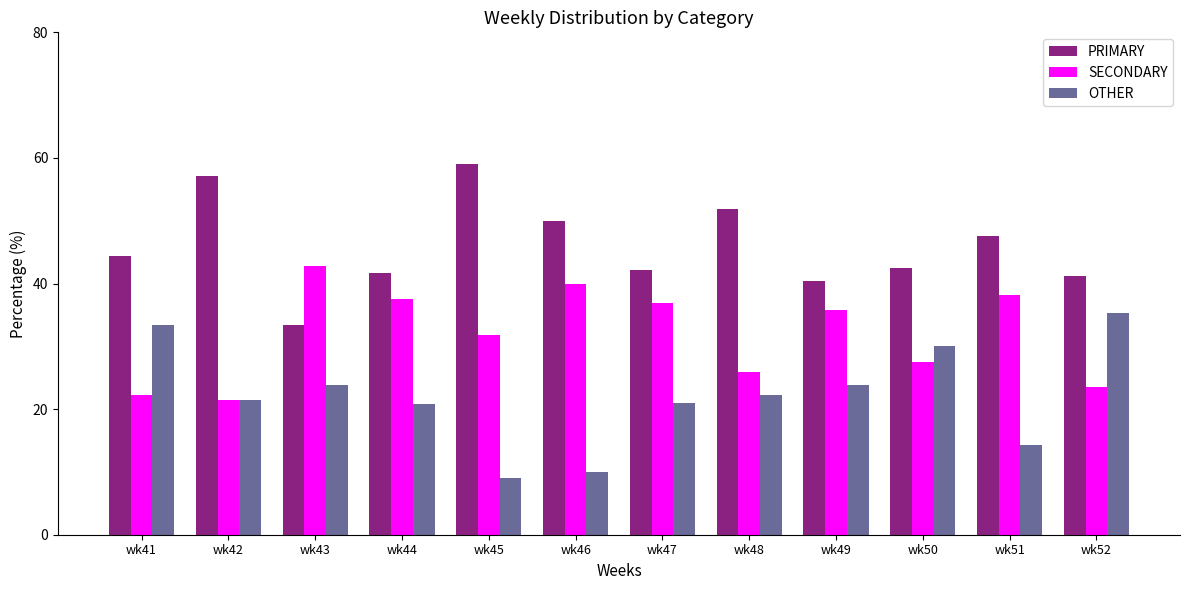

Rank the series by their average value, from highest to lowest.

PRIMARY, SECONDARY, OTHER